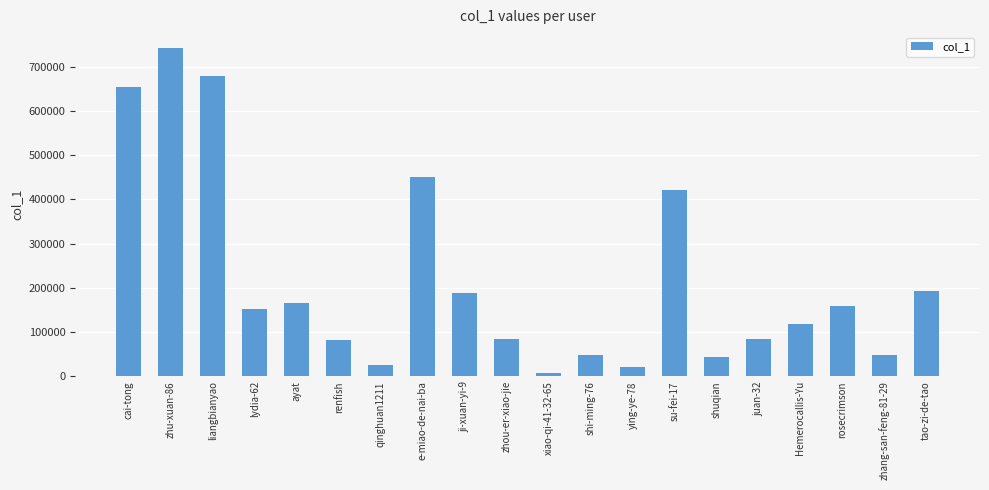

Are the bars grouped side by side (vs. stacked)?

No